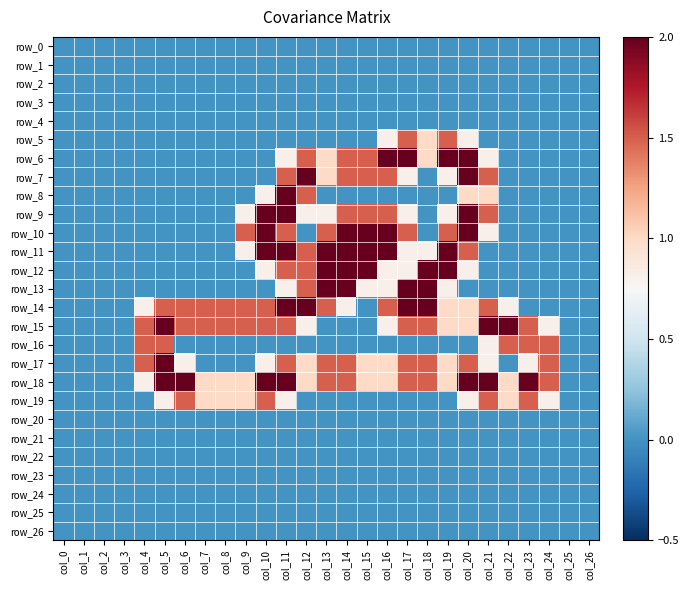

Where does the row_14 series first go above 1?

col_5